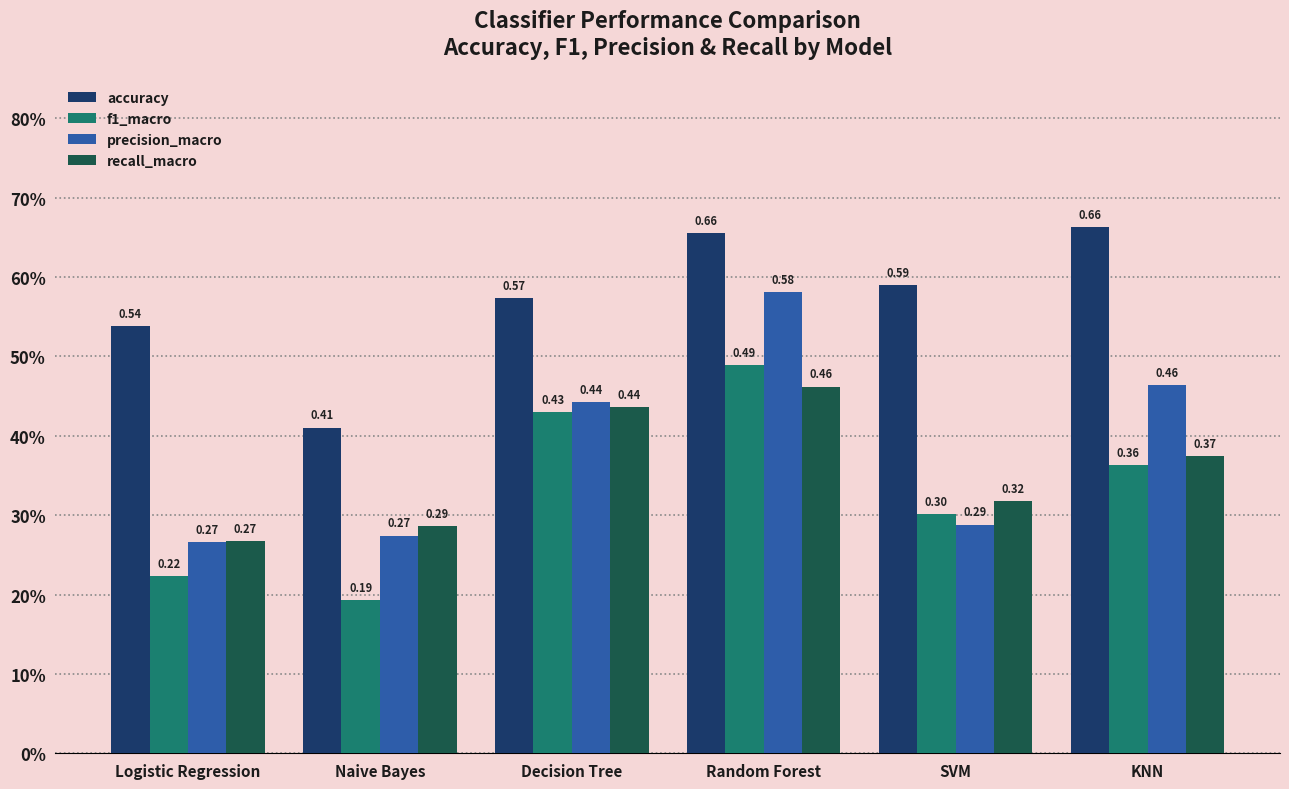

Rank the series at SVM from highest to lowest value.

accuracy, recall_macro, f1_macro, precision_macro